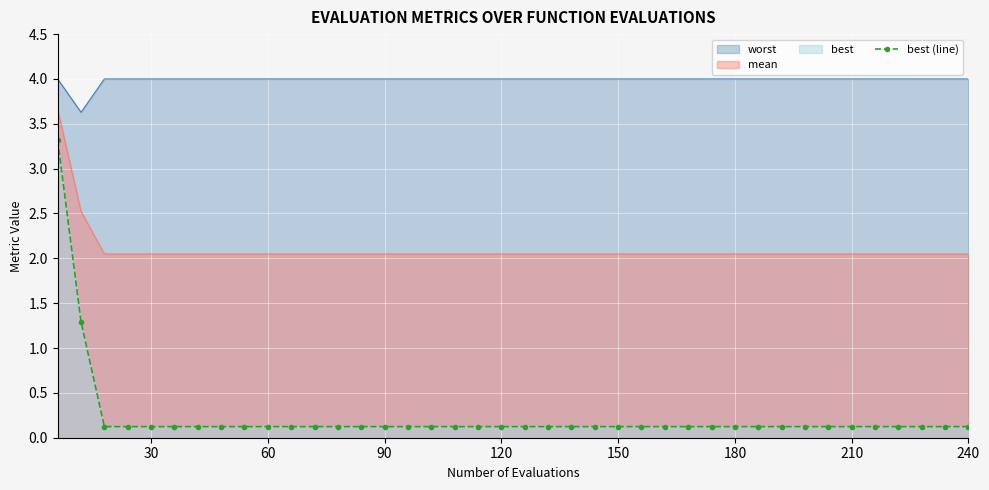

The value of worst at 90 is 4.0. True or false?

True